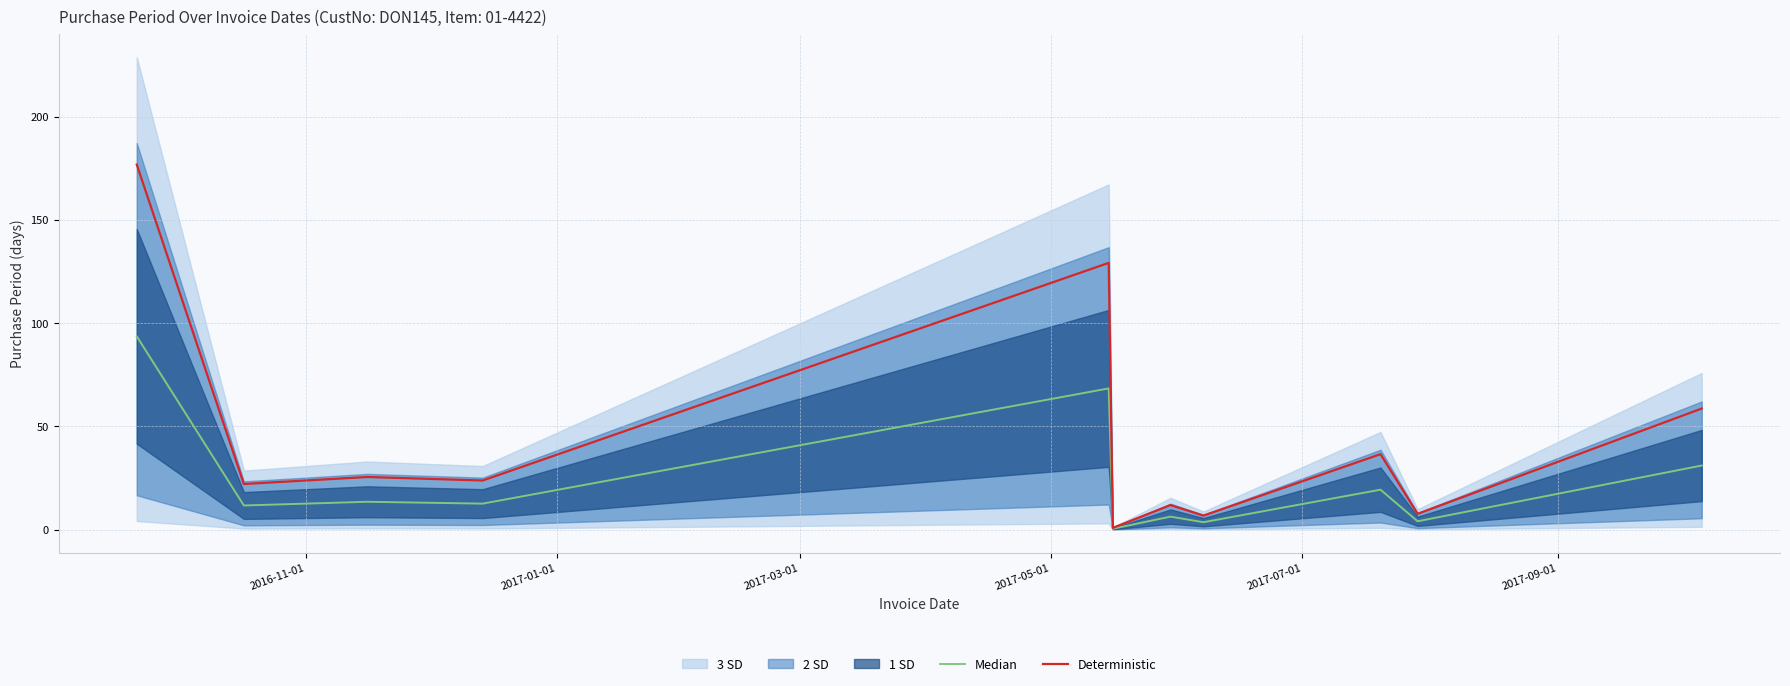

What is the highest value of the Deterministic series?

176.8